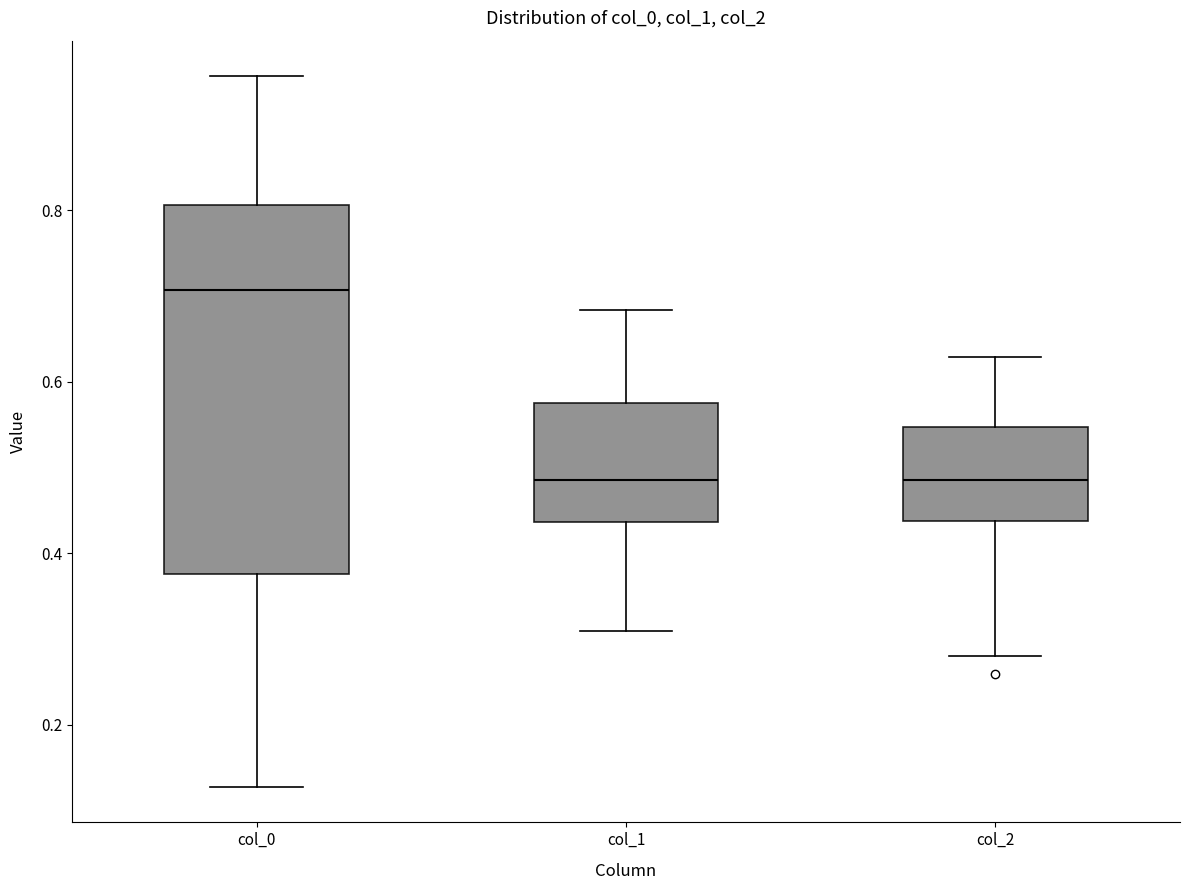

Reading left to right, transcribe this box plot: for each box, give where its median line is, the range the box spans, and where its two whiskers end, as read against the y-axis. The values are not printed on the chart, so give them approximately, as read against the axis.

col_0: median 0.70, box 0.38 to 0.80, whiskers 0.12 to 0.96
col_1: median 0.48, box 0.44 to 0.58, whiskers 0.30 to 0.68
col_2: median 0.48, box 0.44 to 0.54, whiskers 0.28 to 0.62